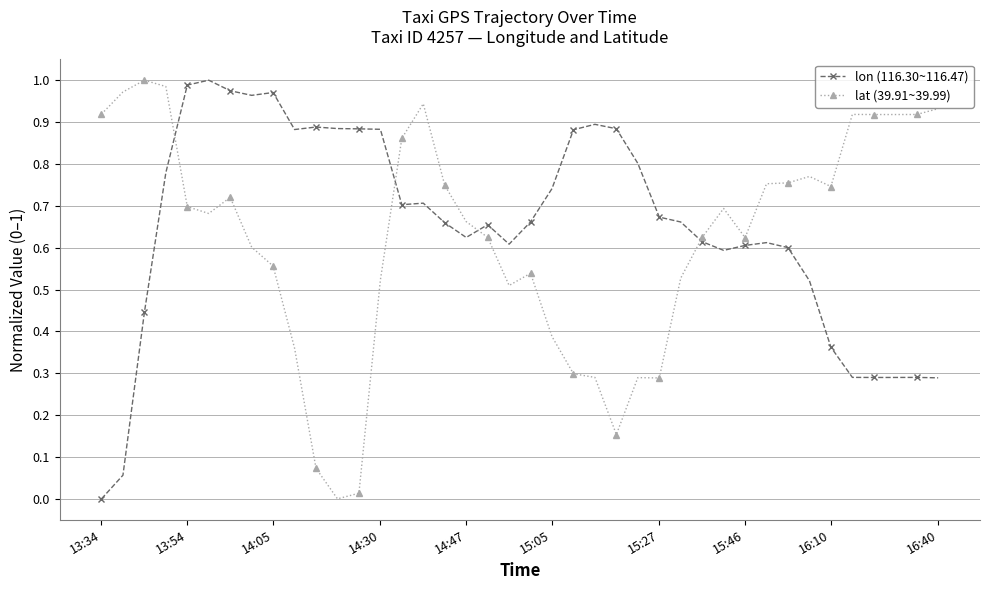

How many data points in lon (116.30~116.47) are above 0?

39